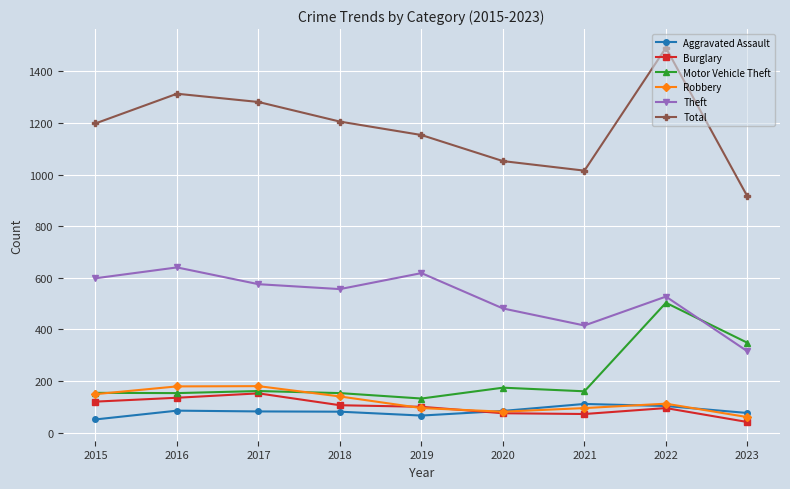

List the series in order of their peak value, highest first.

Total, Theft, Motor Vehicle Theft, Robbery, Burglary, Aggravated Assault